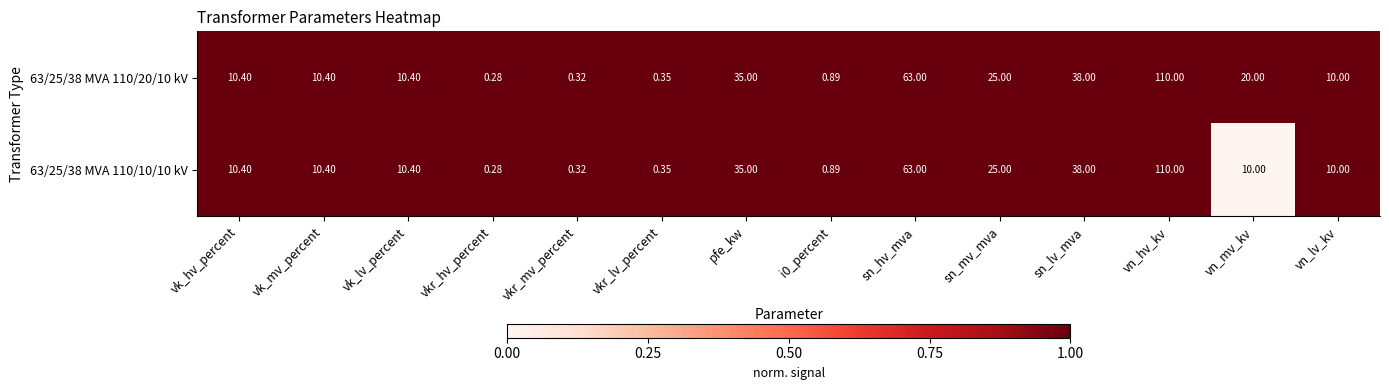

Where does the 63/25/38 MVA 110/20/10 kV series first go above 10?

vk_hv_percent